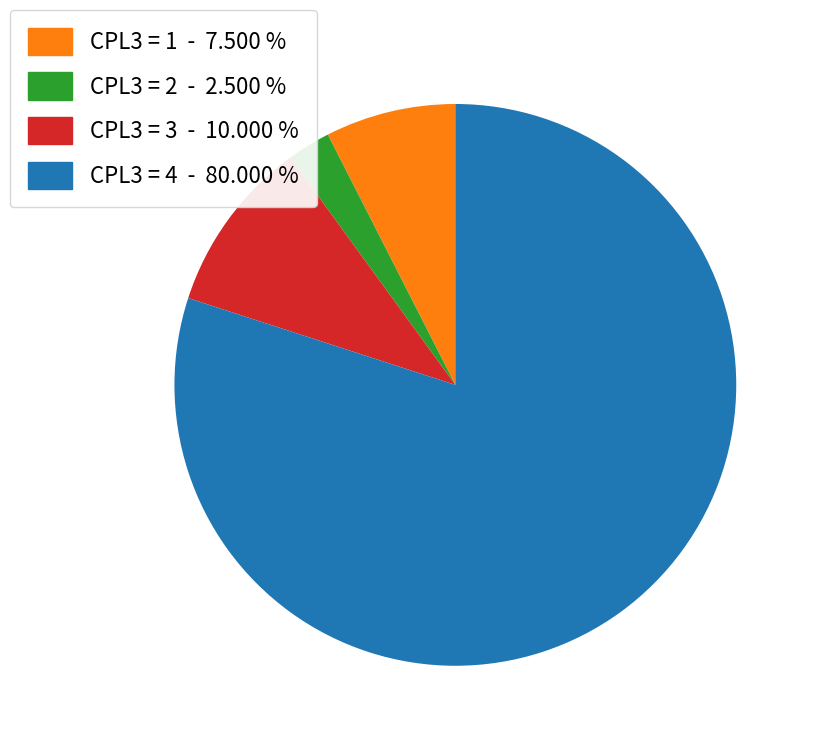

Is there any slice that represents more than half of the pie?

Yes